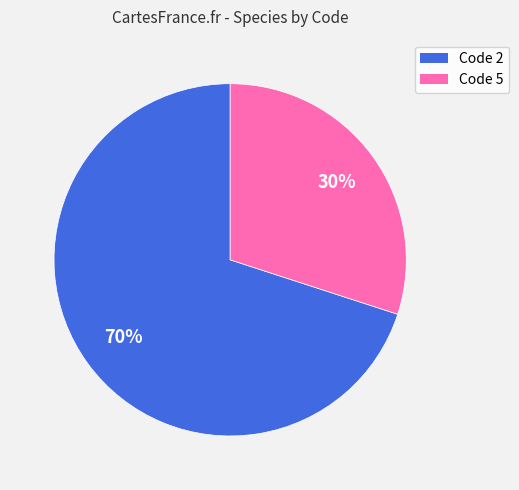

To the nearest percent, what is the average slice percentage?

50%